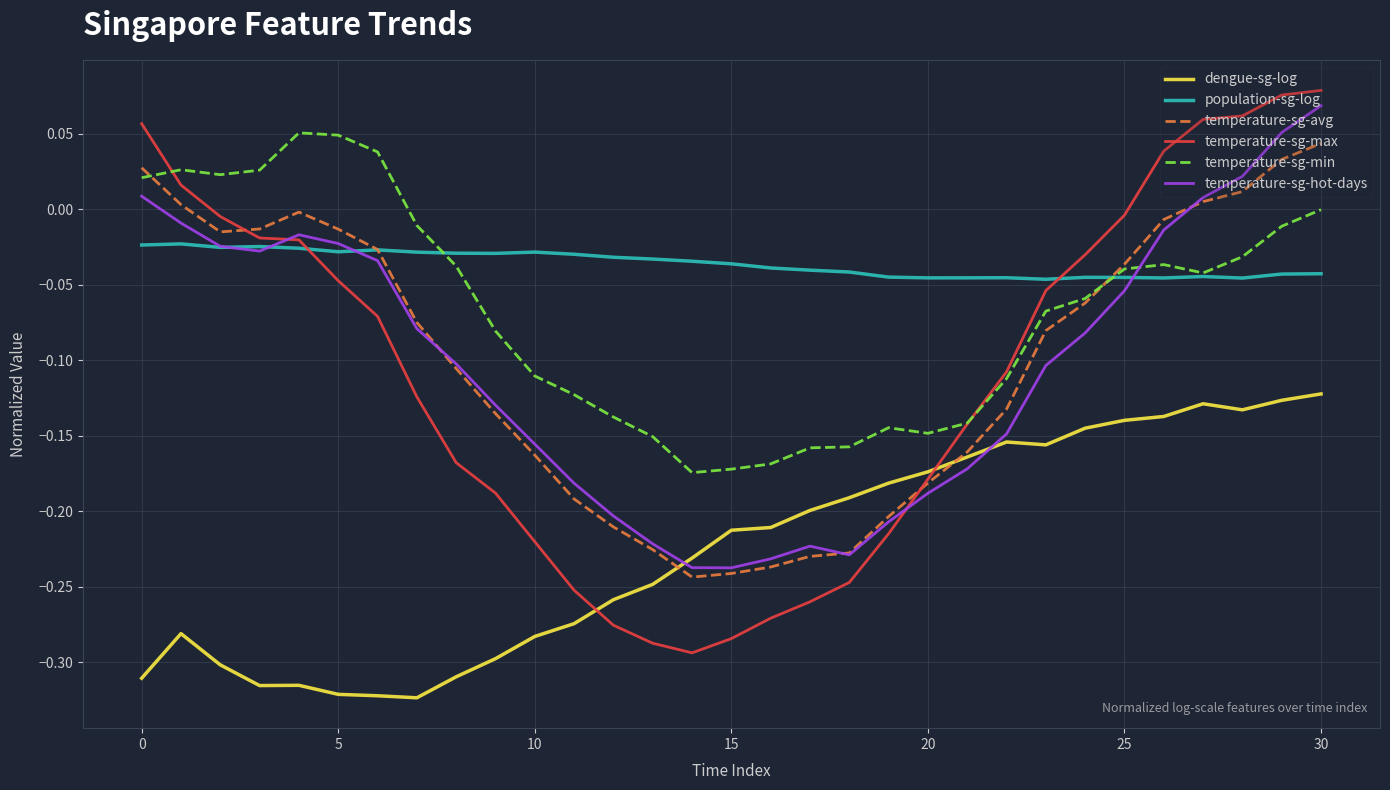

Which series has the widest spread of values?

temperature-sg-max